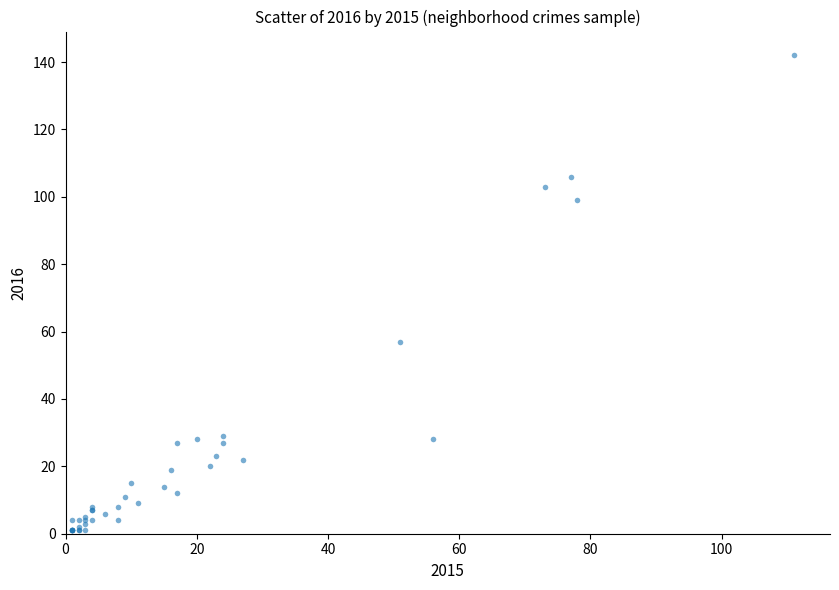

What Y value in the scatter plot is closest to 71?

57